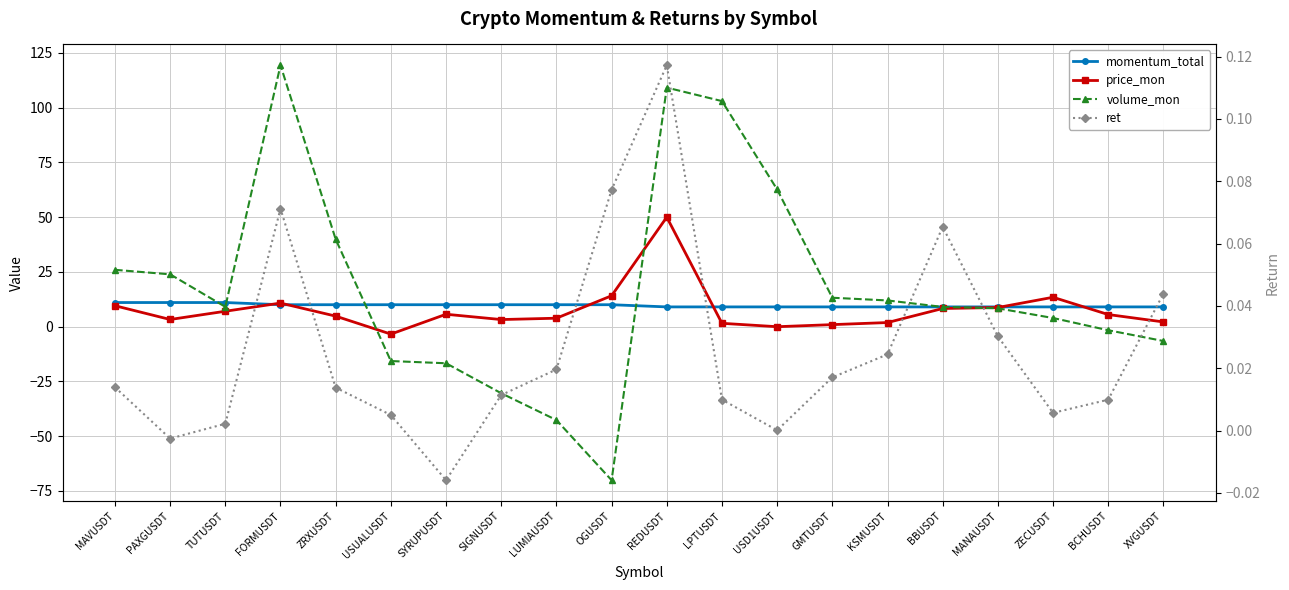

The value of volume_mon at MAVUSDT is 25.9. True or false?

True